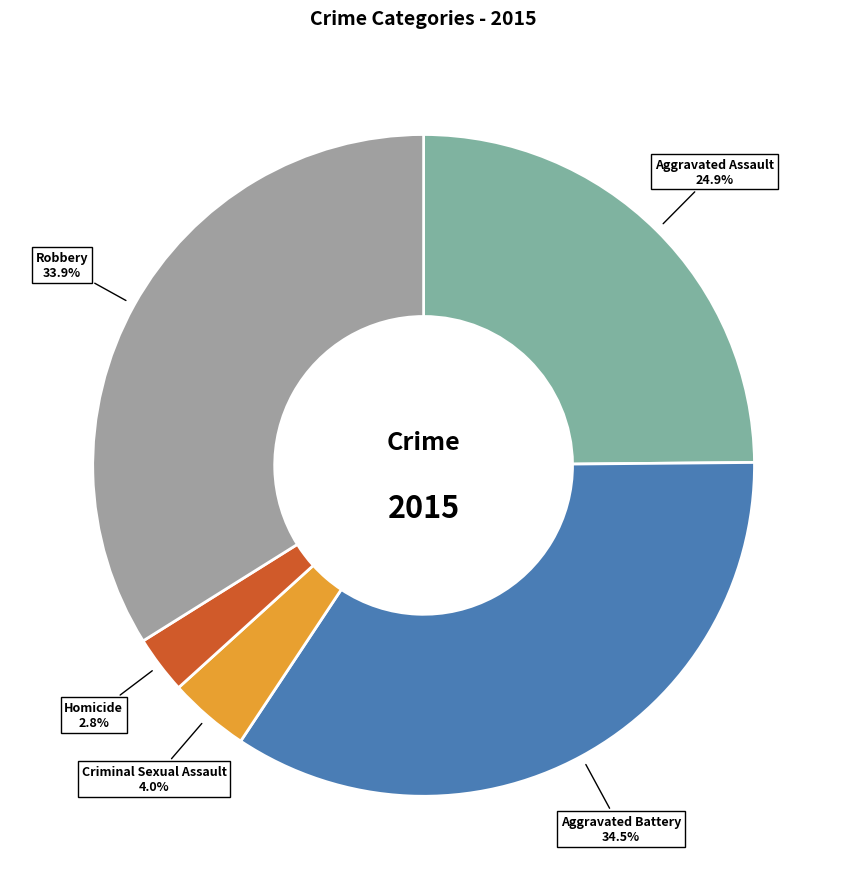

To the nearest percent, what is the difference between the Aggravated Assault and Homicide slice percentages?

22%